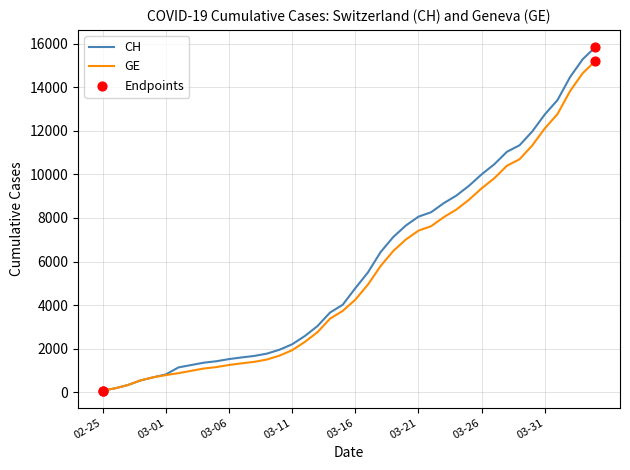

Which series has the widest spread of values?

CH